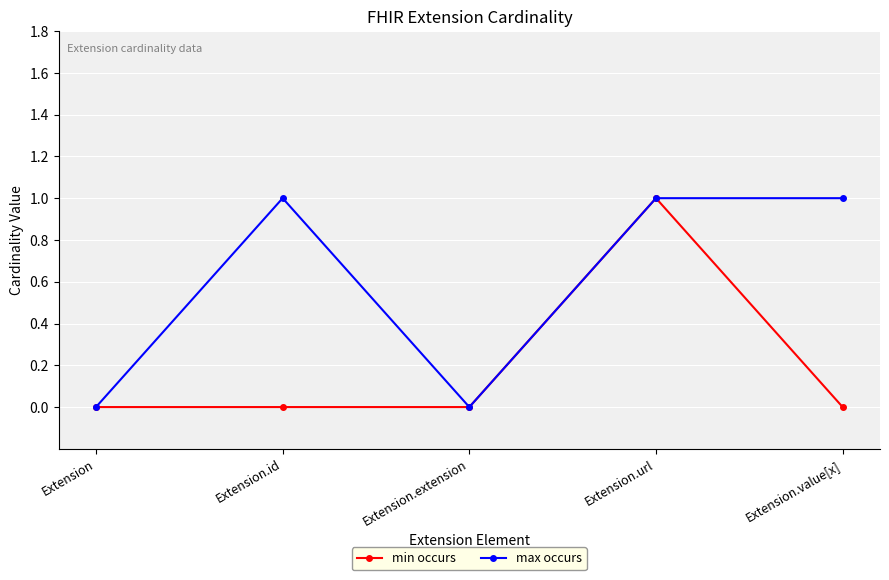

At which category is the sum across all series the highest?

Extension.url